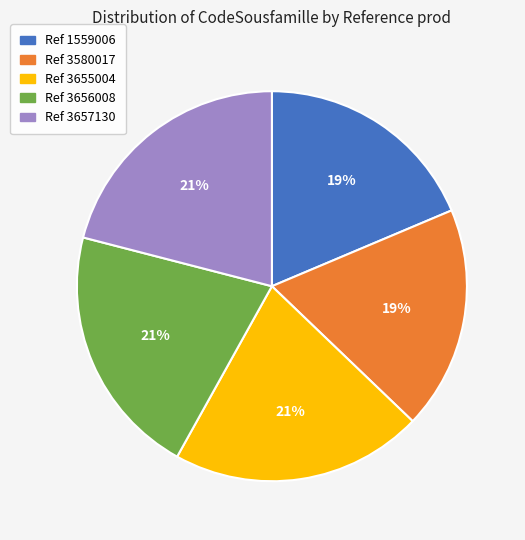

To the nearest percent, what percentage of the pie is Ref 1559006?

19%